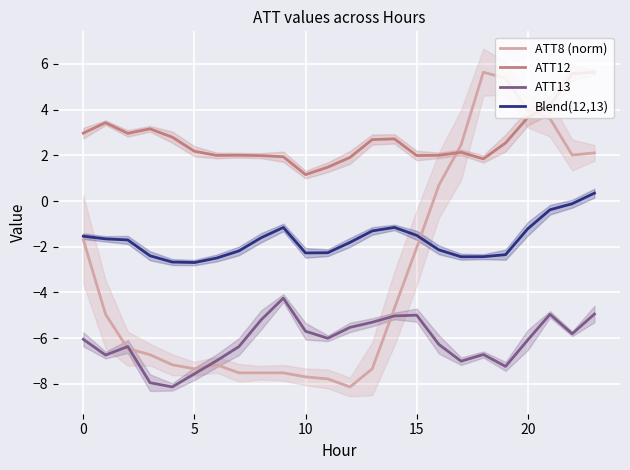

Reading right to left, list all the values displayed in this chart.

ATT8 (norm): 2.1	2.0	3.6	4.0	5.4	5.6	2.5	0.7	-2.0	-4.7	-7.3	-8.1	-7.8	-7.7	-7.5	-7.5	-7.5	-7.2	-7.3	-7.2	-6.7	-6.5	-5.0	-1.7
ATT12: 5.6	5.6	4.2	3.7	2.5	1.8	2.1	2.0	2.0	2.7	2.7	1.9	1.5	1.2	1.9	2.0	2.0	2.0	2.2	2.8	3.2	3.0	3.4	3.0
ATT13: -4.9	-5.8	-5.0	-6.1	-7.2	-6.7	-7.0	-6.3	-5.0	-5.0	-5.3	-5.5	-6.0	-5.7	-4.2	-5.2	-6.4	-7.0	-7.6	-8.1	-7.9	-6.4	-6.7	-6.0
Blend(12,13): 0.3	-0.1	-0.4	-1.2	-2.3	-2.4	-2.4	-2.1	-1.5	-1.2	-1.3	-1.8	-2.3	-2.3	-1.2	-1.6	-2.2	-2.5	-2.7	-2.7	-2.4	-1.7	-1.7	-1.5